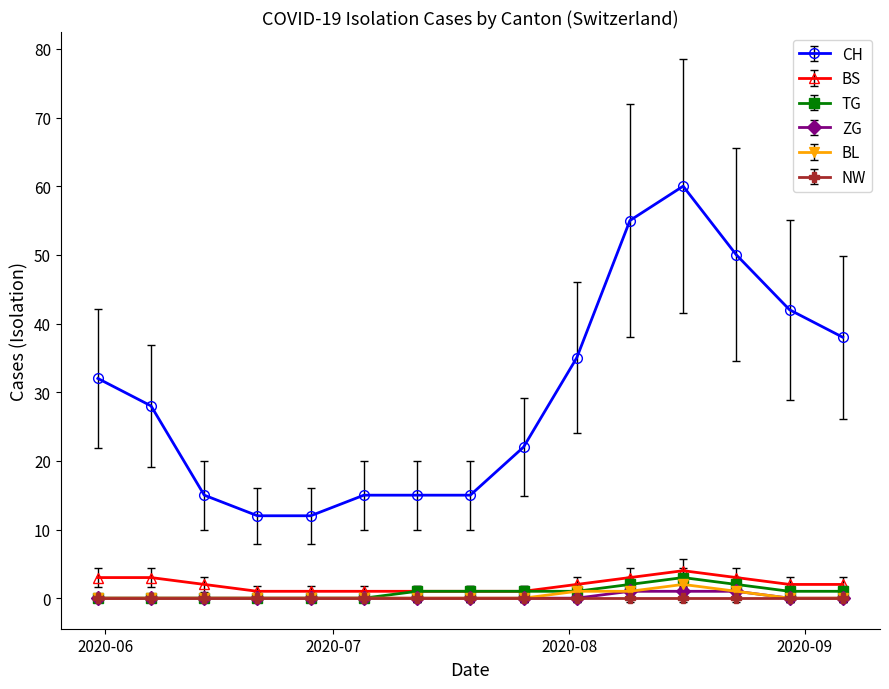

Which series has the widest spread of values?

CH